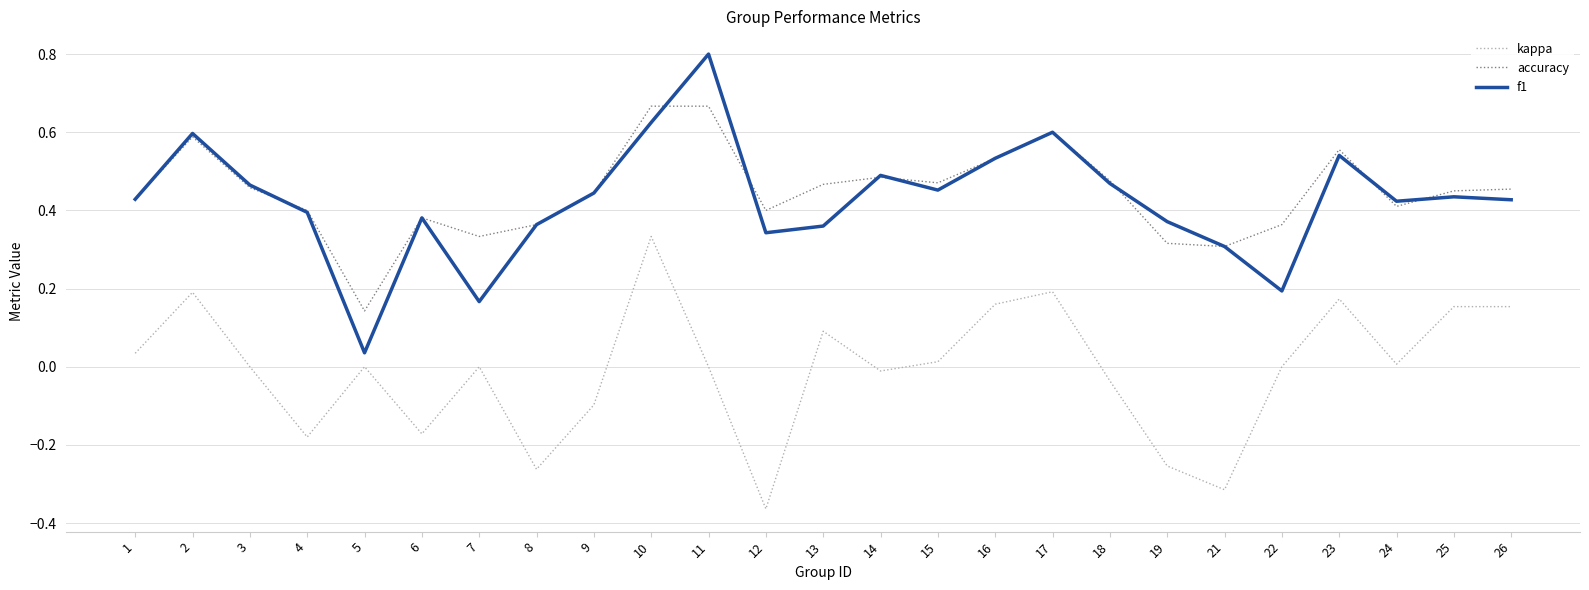

What are all the series names shown in the legend?

kappa, accuracy, f1